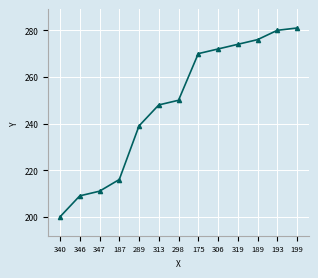

Reading left to right, extract all data points from this chart.

340=200	346=209	347=211	187=216	289=239	313=248	298=250	175=270	306=272	319=274	189=276	193=280	199=281